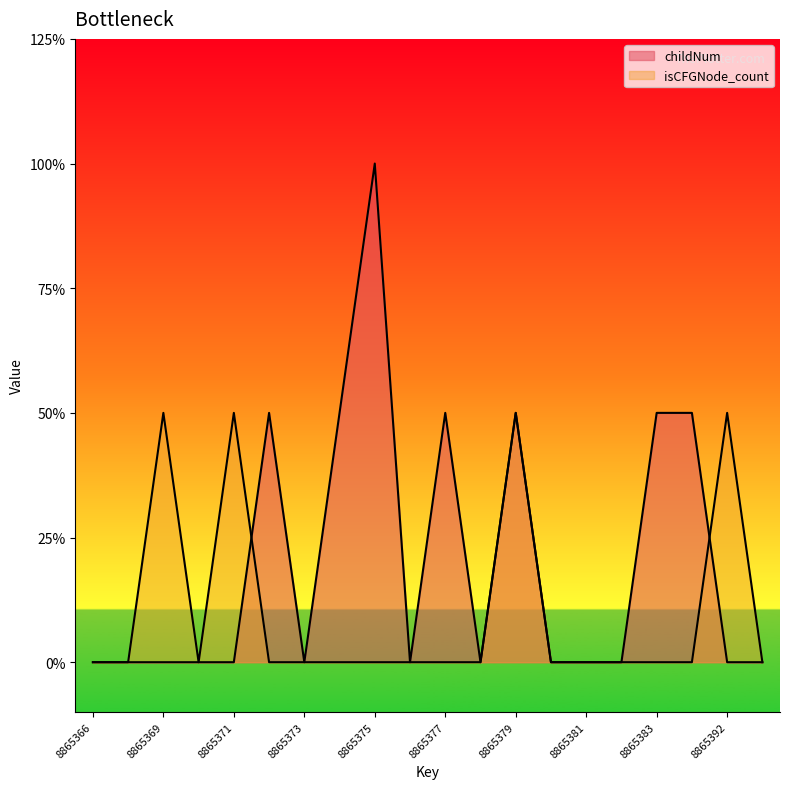

Rank the series by their maximum value, from lowest to highest.

isCFGNode_count, childNum